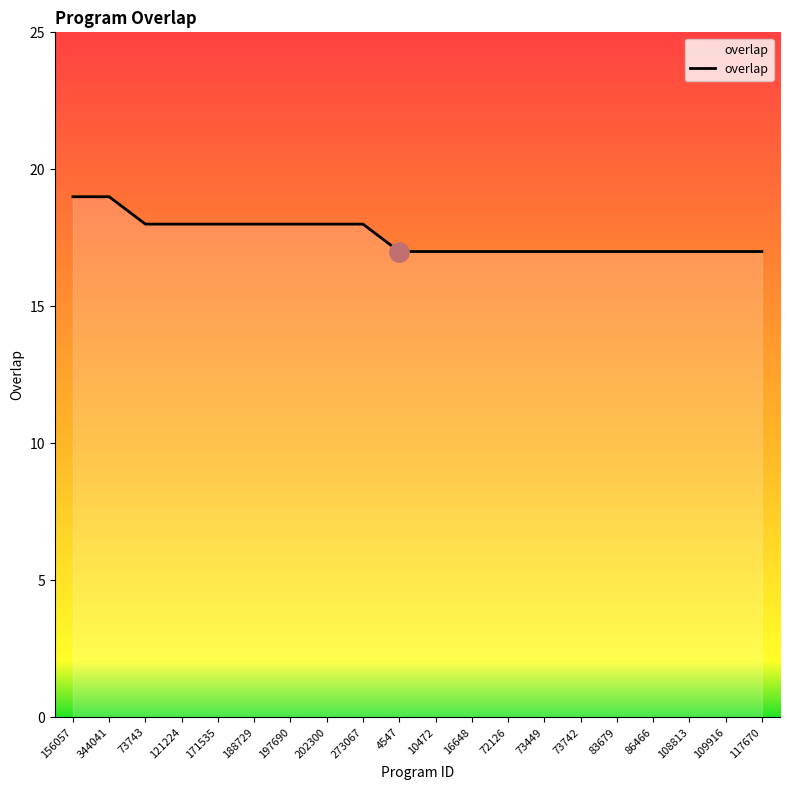

What is the difference between the values at 171535 and 86466?

1